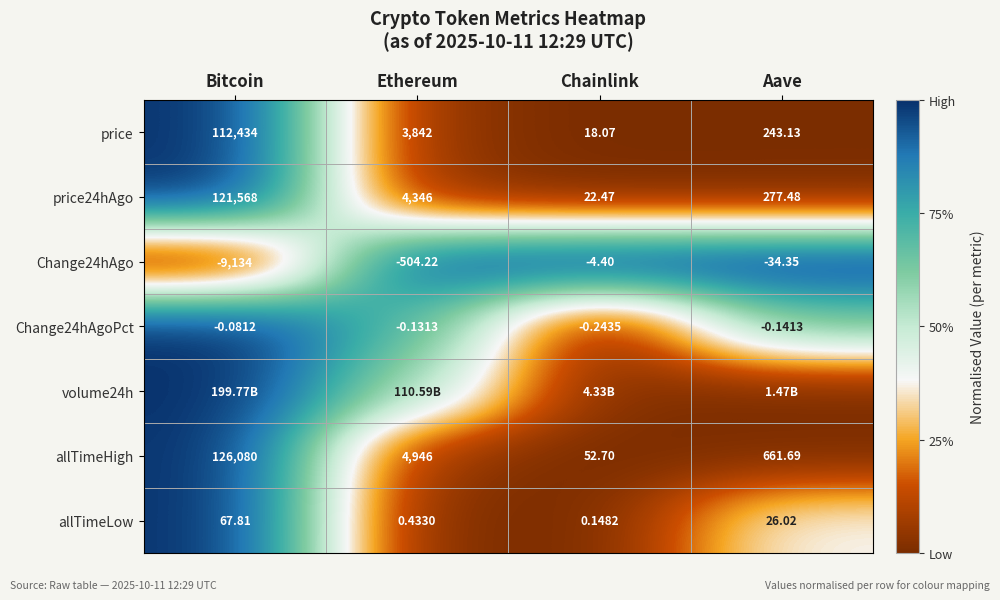

Is the value of Change24hAgoPct at Chainlink greater than the value of price at Ethereum?

No